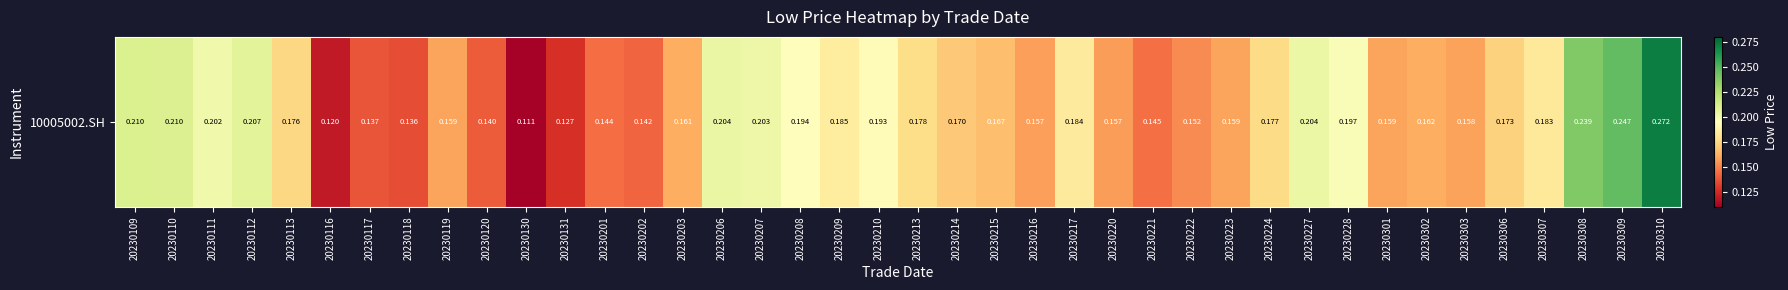

What is the sum of all values?

7.0